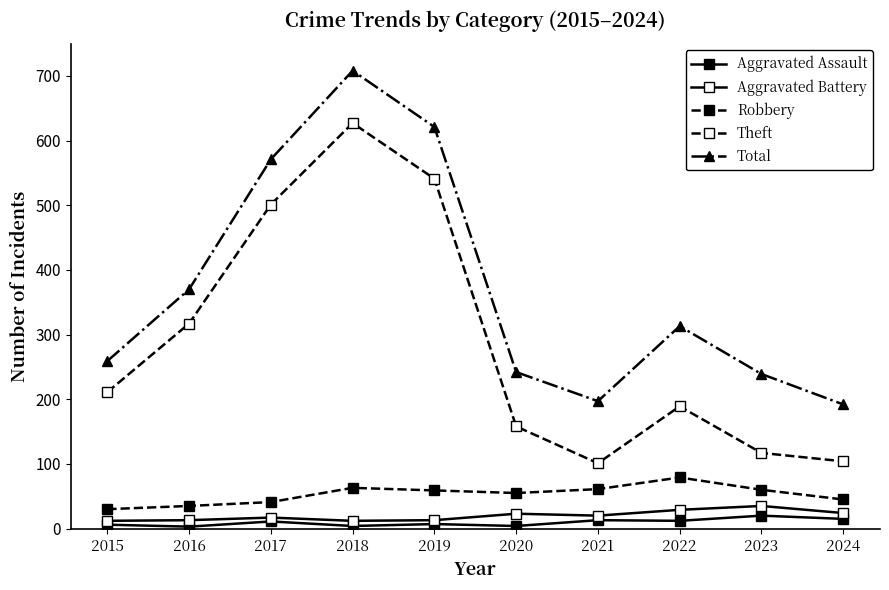

What is the difference between the maximum and minimum values in the Theft series?

526